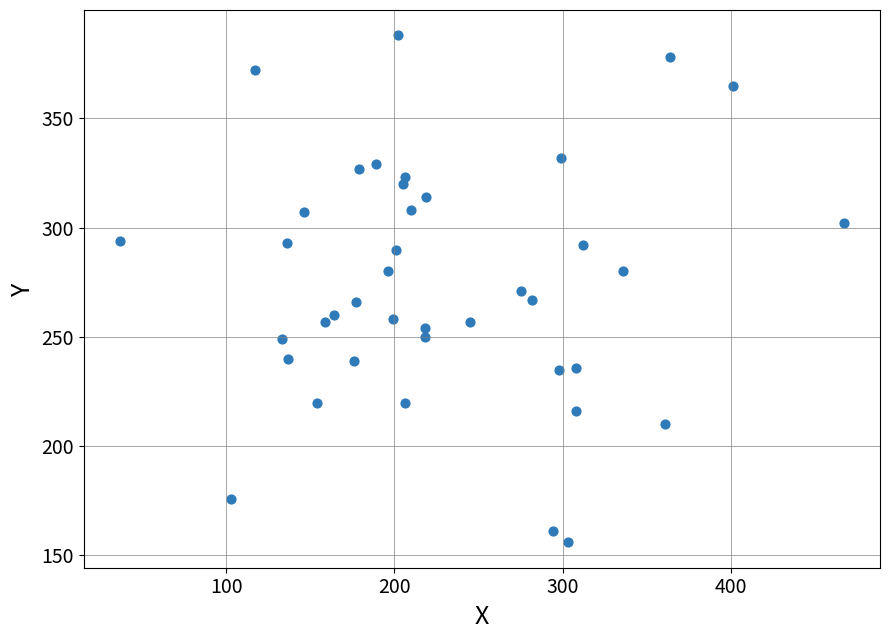

What is the range of X values (max minus min)?

430